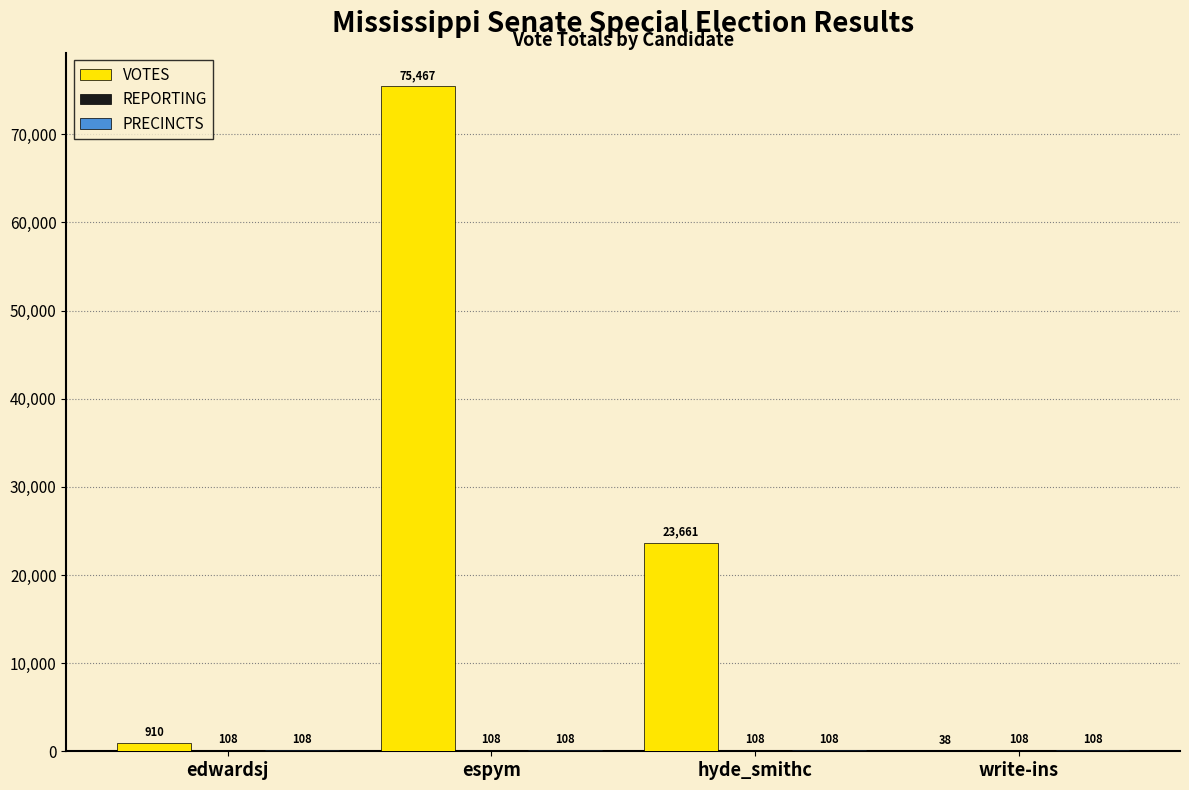

At which category is the sum across all series the highest?

espym